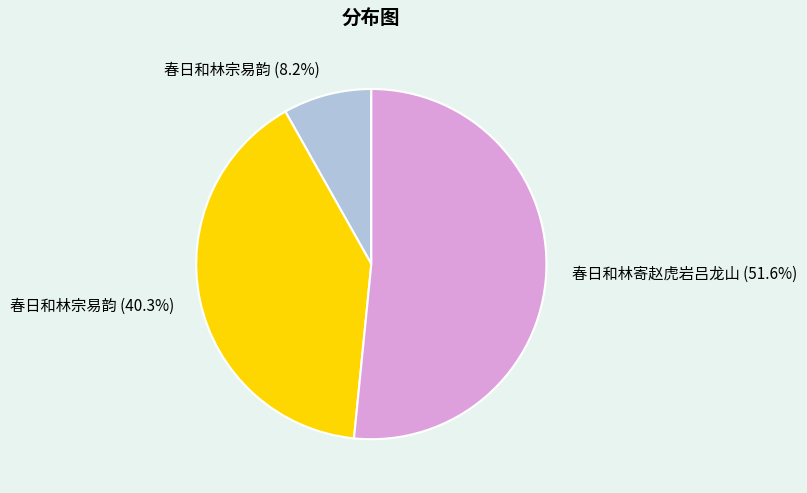

Approximately how many times larger is the value at 春日和林宗易韵 (40.3%) compared to 春日和林宗易韵 (8.2%)?

4.9